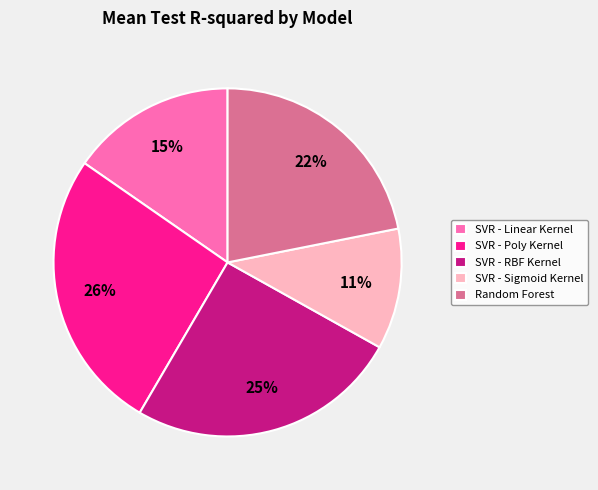

Is the sum of SVR - Sigmoid Kernel and Random Forest greater than half?

No